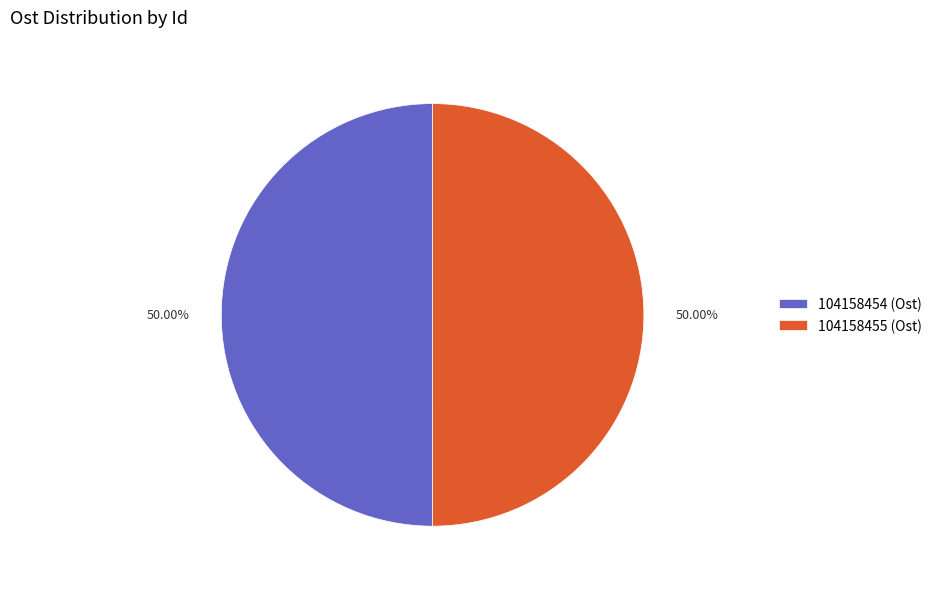

Do 104158455 (Ost) and 104158454 (Ost) together represent more than half of the pie?

Yes